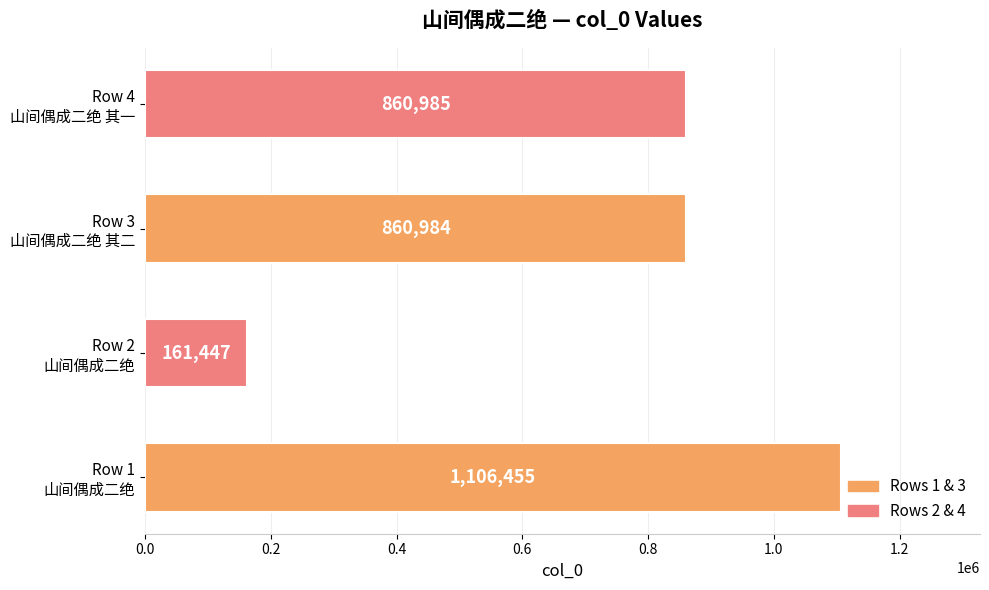

What is the minimum value shown in the chart?

161447